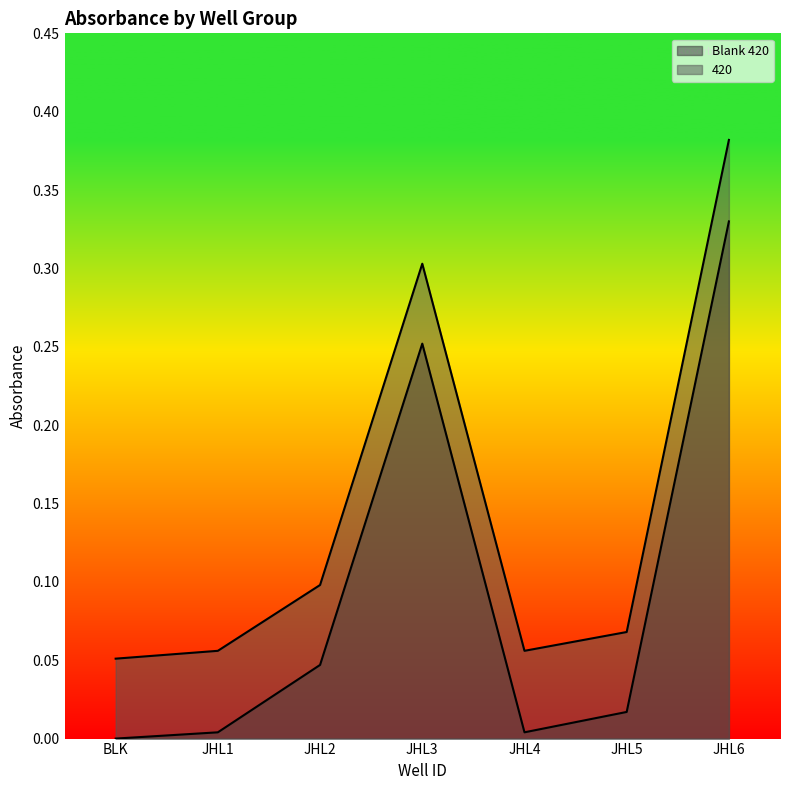

Is it true that Blank 420 equals 0.0 at JHL4?

True